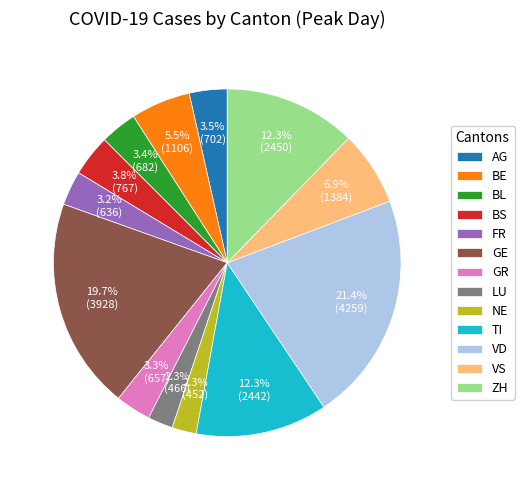

What is the largest slice in the pie chart?

VD